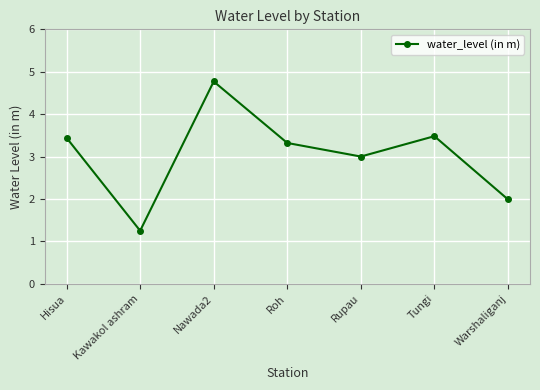

Where is the first local minimum?

Kawakol ashram